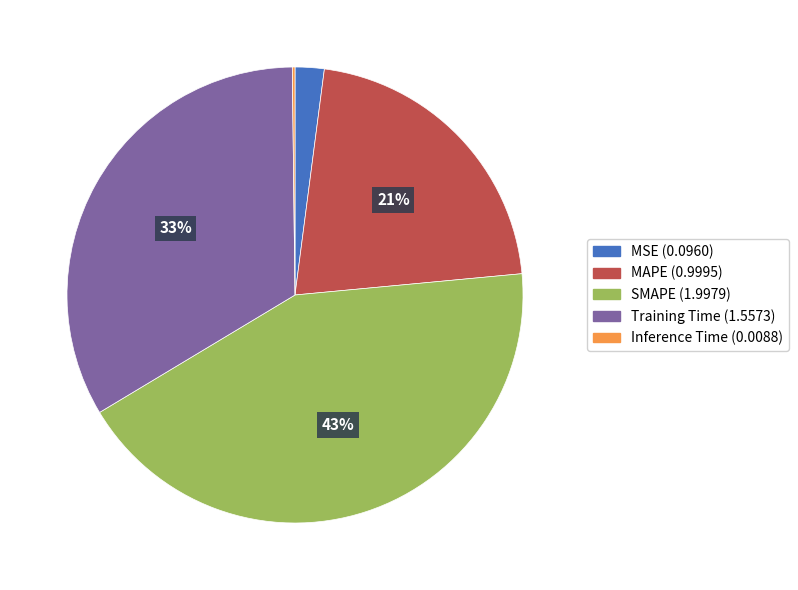

Is it true that MSE is 9% of the pie?

False